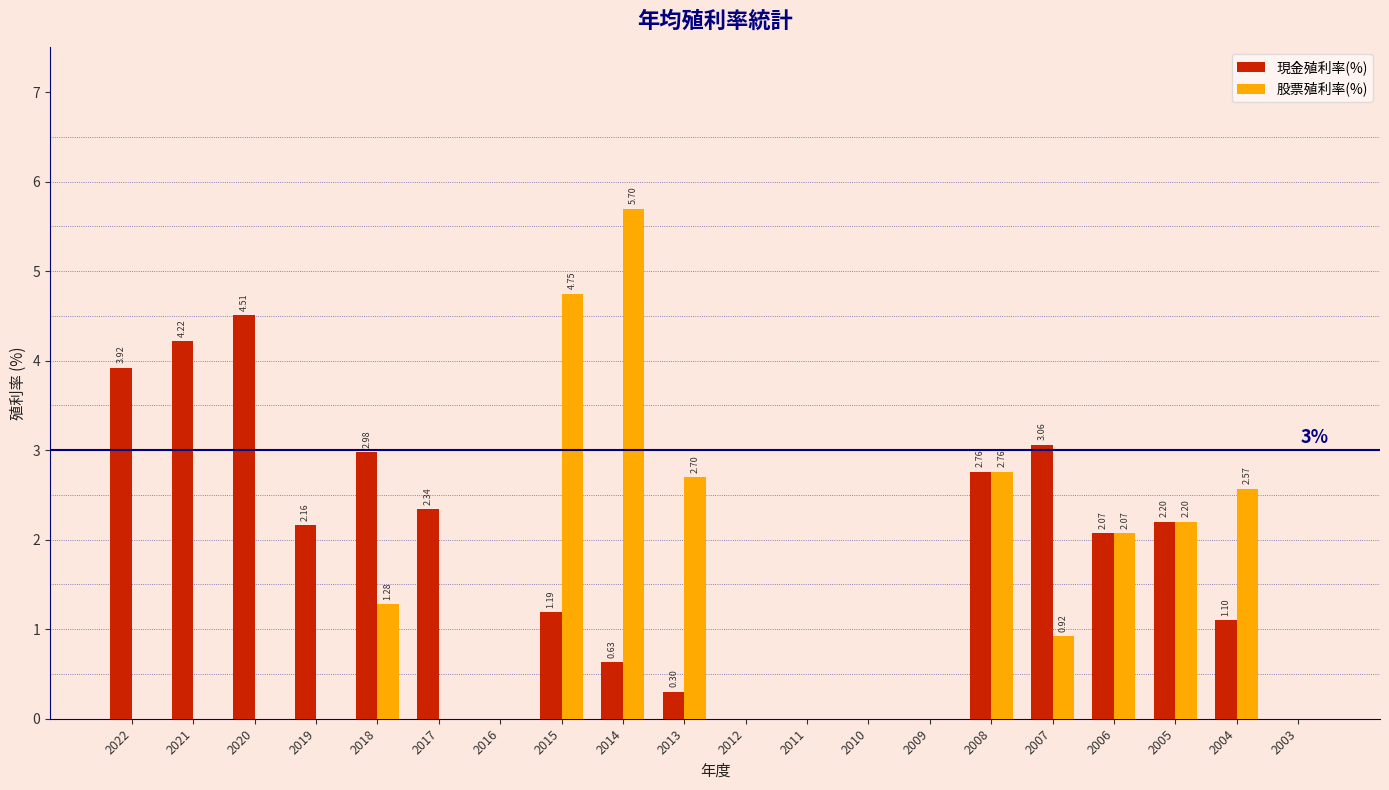

Which series has the largest total across all categories?

現金殖利率(%)